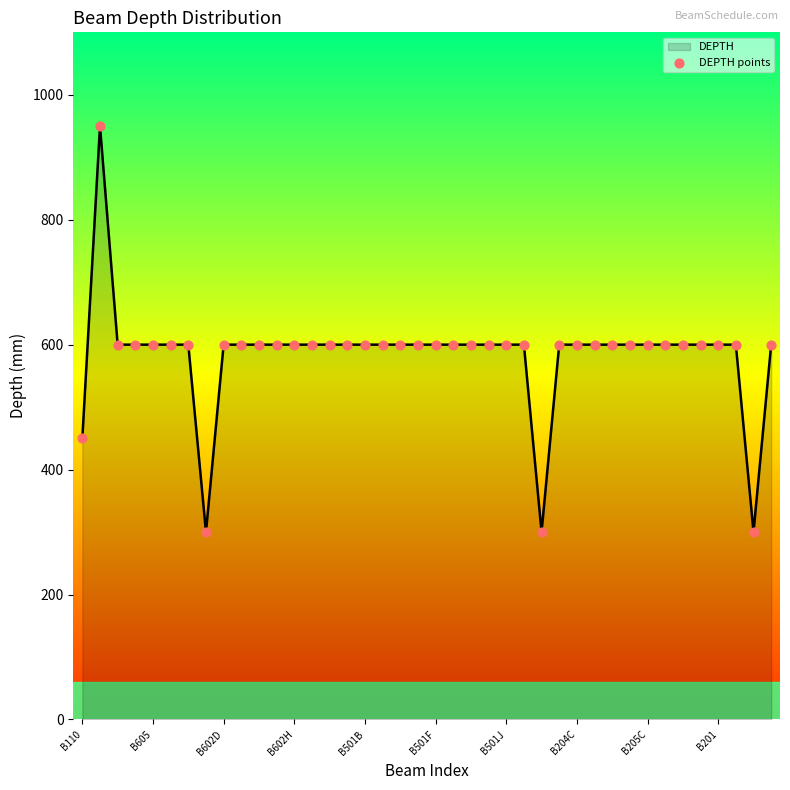

What is the maximum value shown in the chart?

950